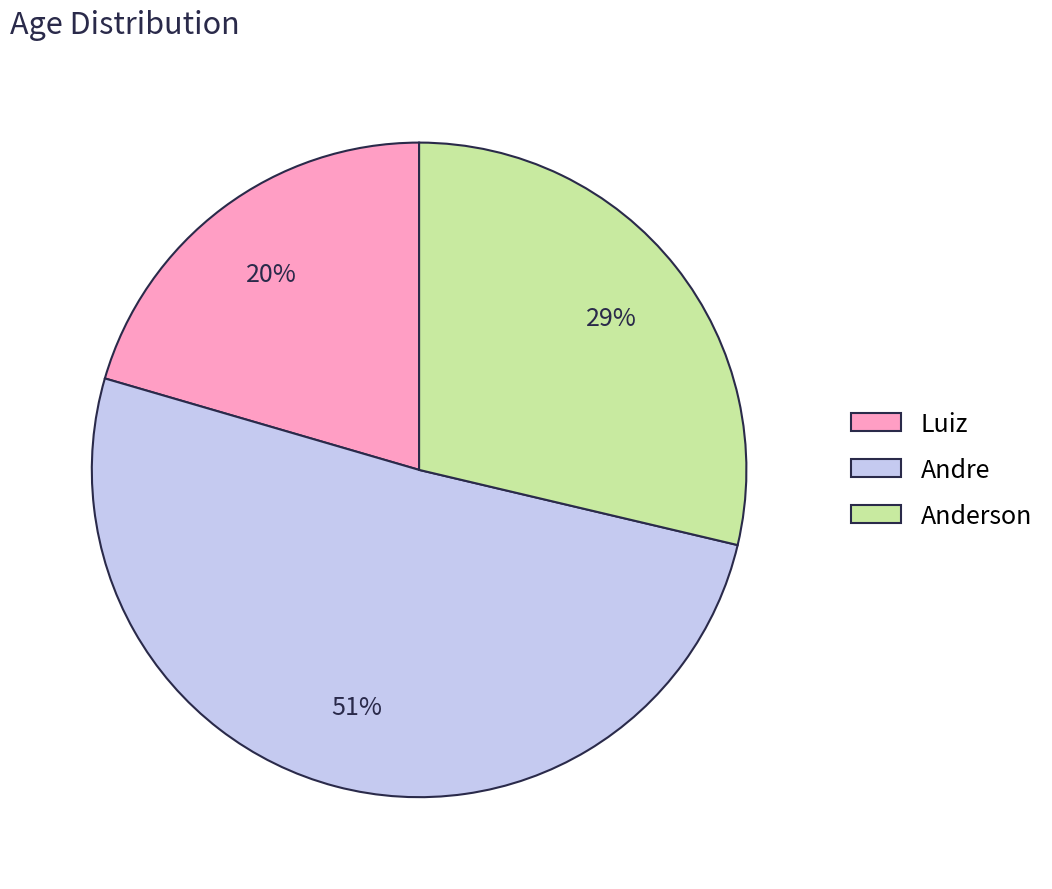

Is it true that Anderson is 29% of the pie?

True